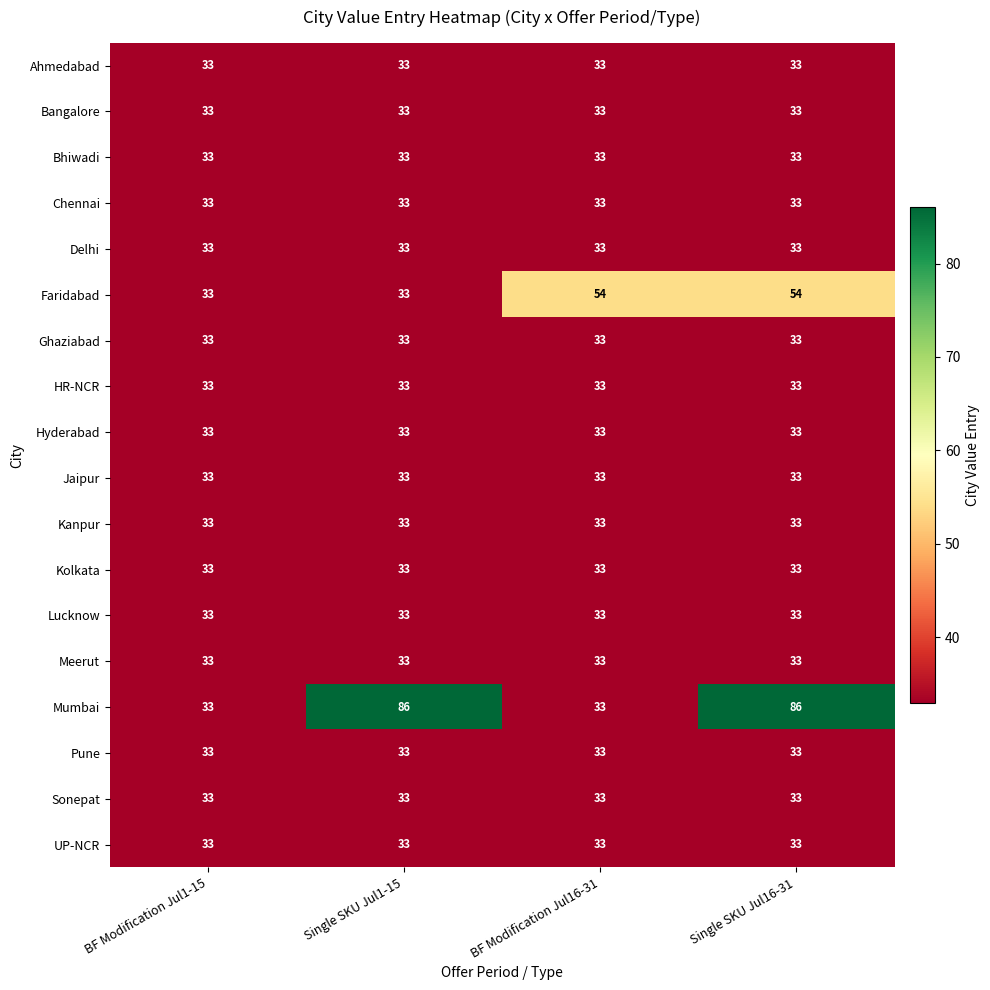

Between BF Modification Jul1-15 and Single SKU Jul16-31, which series saw the biggest shift?

Mumbai